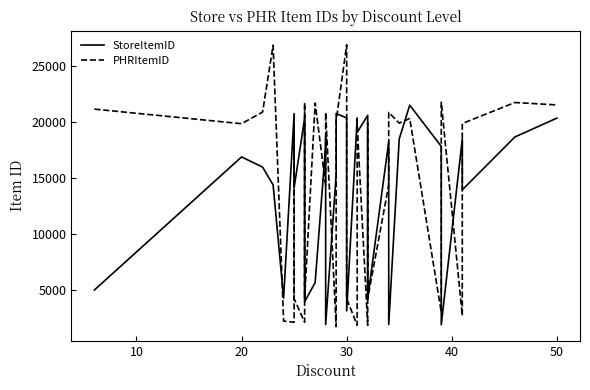

What is the average value of the PHRItemID series?

14094